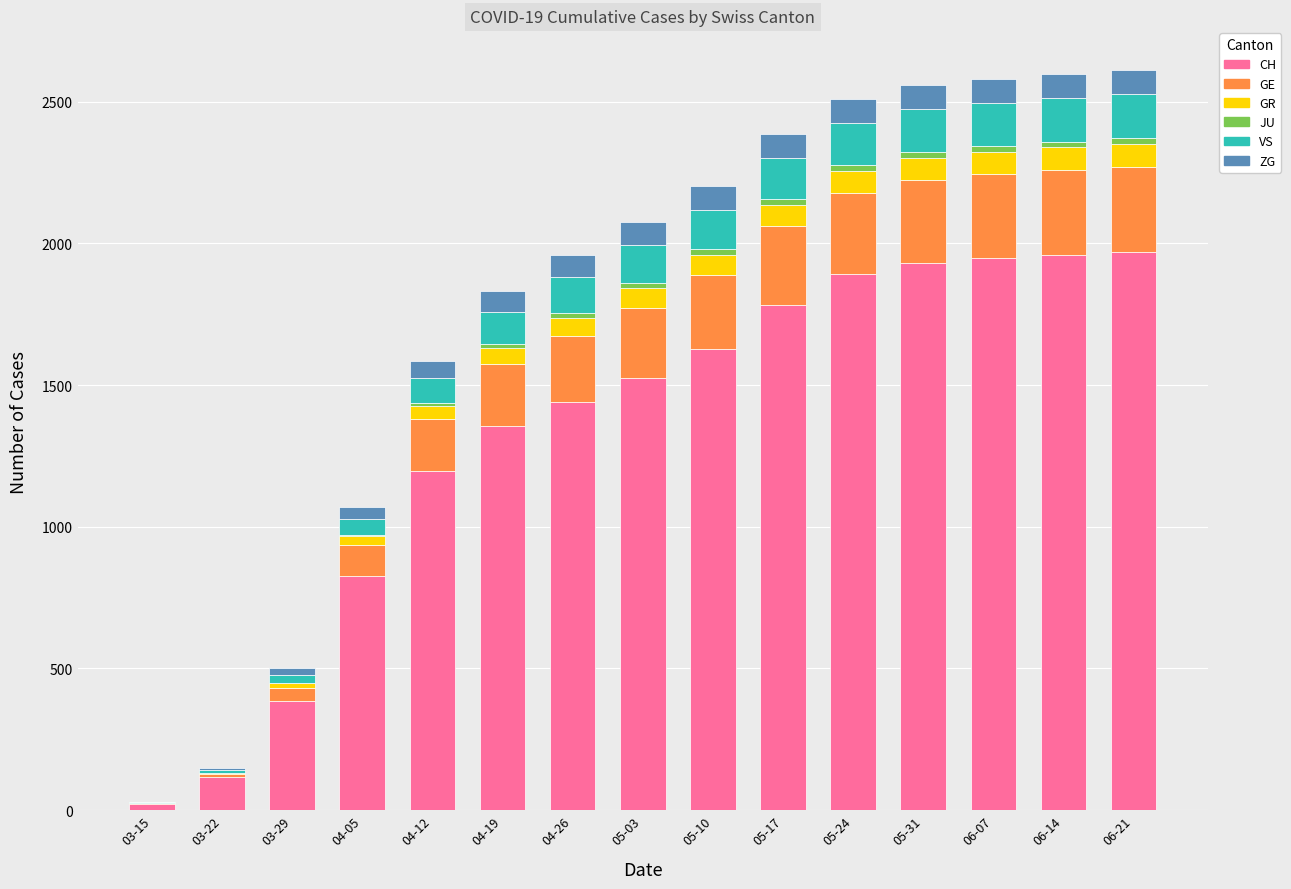

The value of CH at 04-26 is 609. True or false?

False